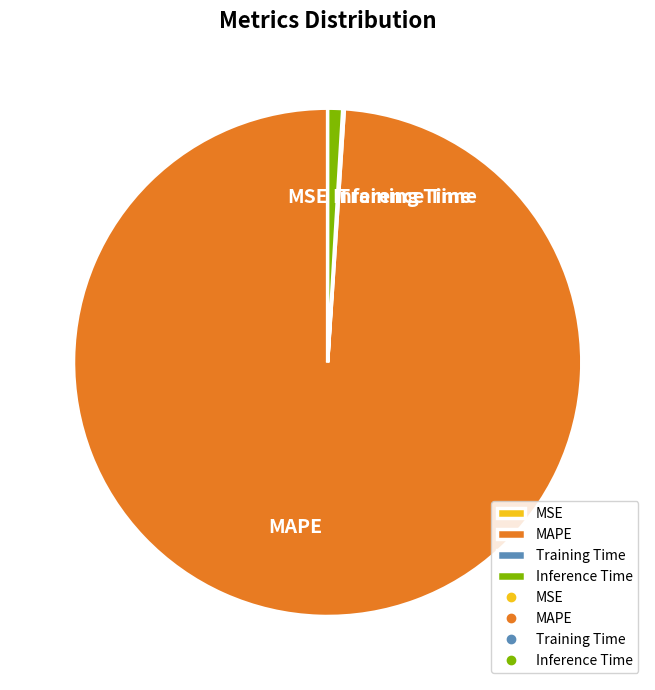

Which slice represents more than half of the pie?

MAPE